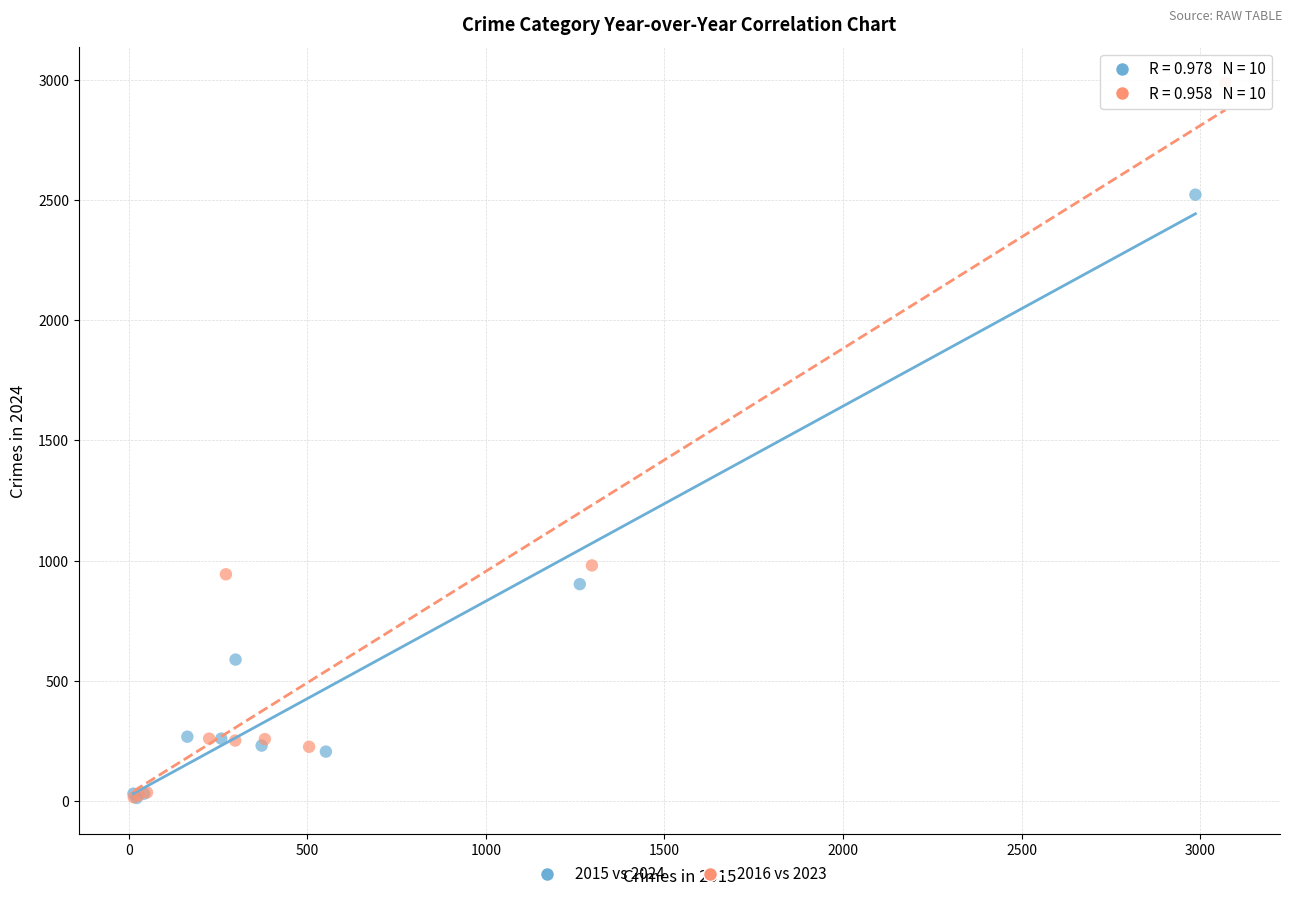

Which series has the widest spread of Y values?

2016 vs 2023